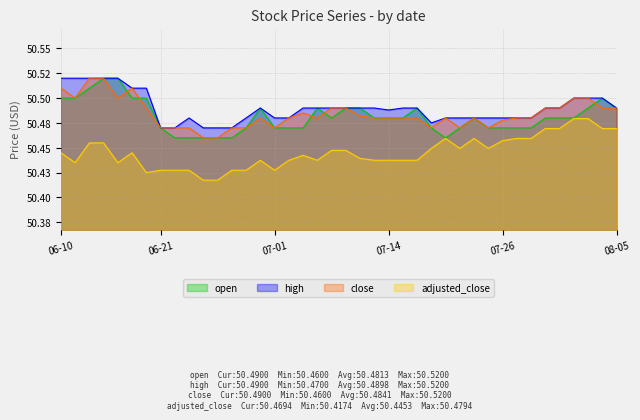

What is the value of the high point at the 18th from the left?

50.5